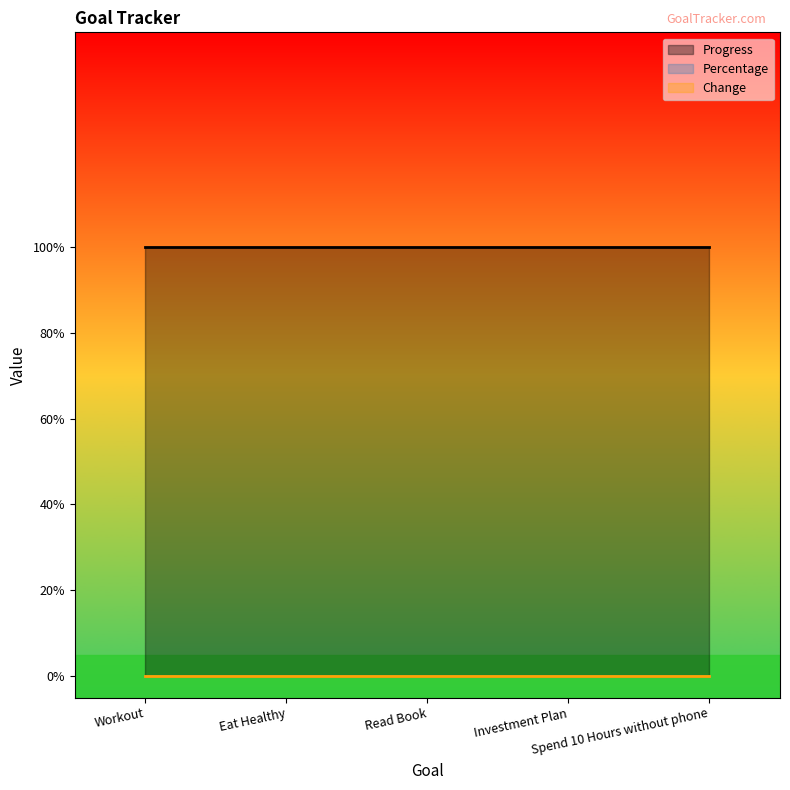

Which label corresponds to the smallest value in the chart?

Workout